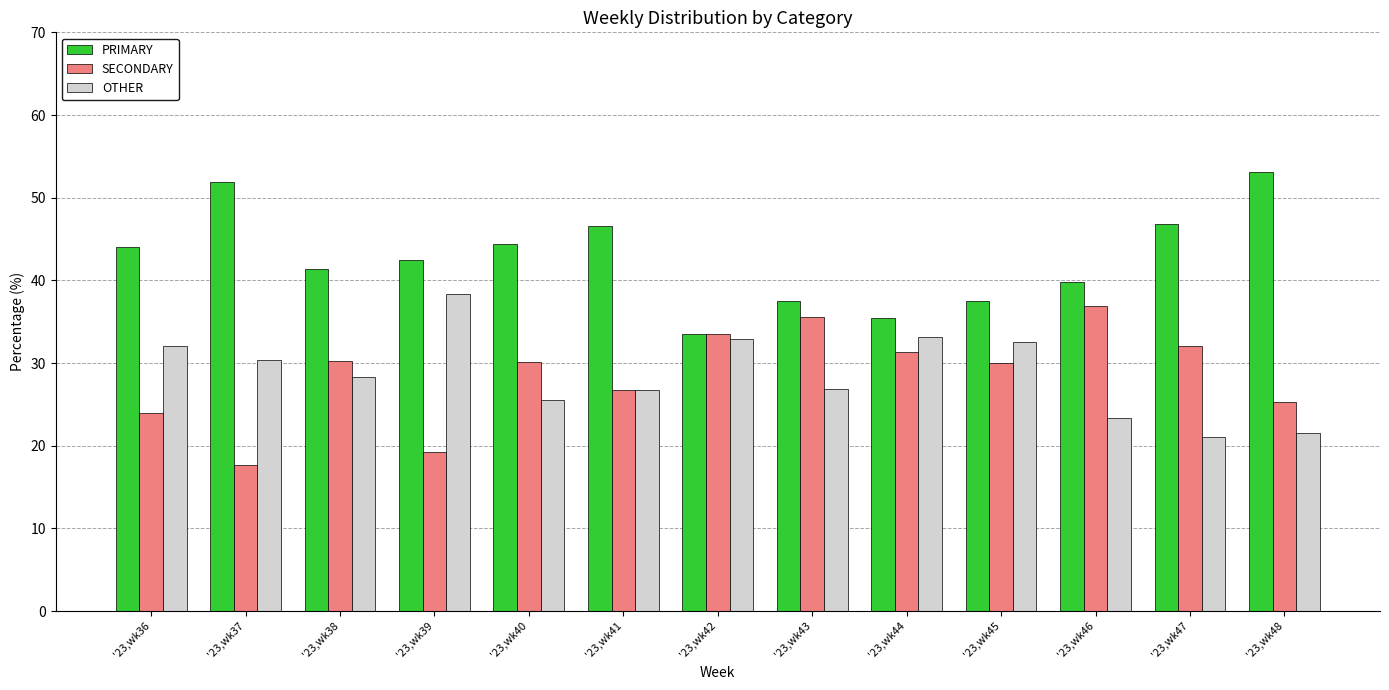

Read the SECONDARY value at '23,wk40.

30.1